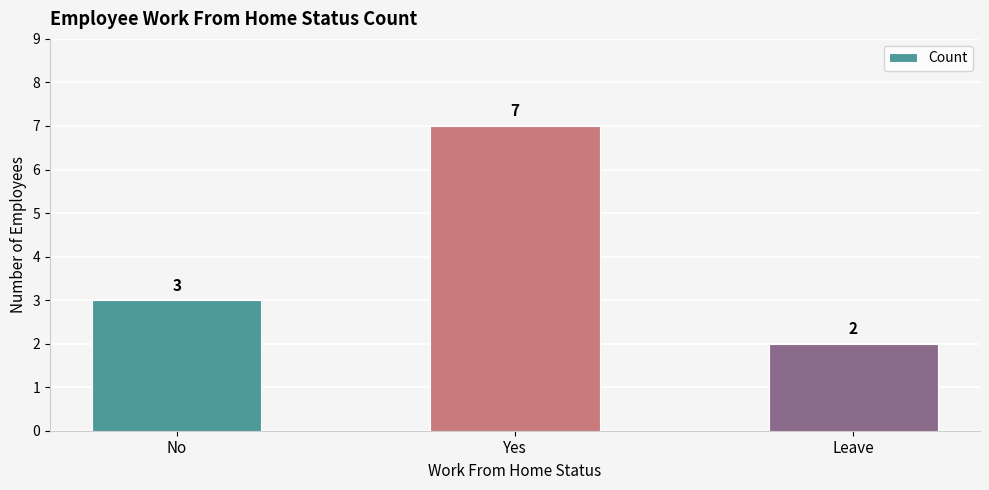

What is the greatest value displayed?

7